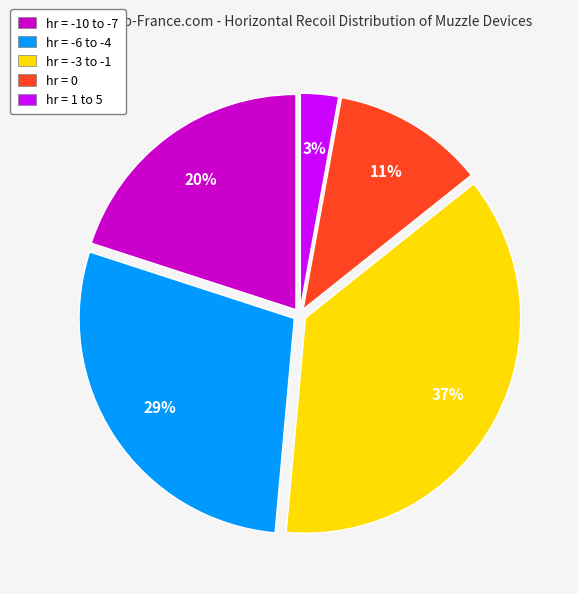

Does any single category account for the majority?

No